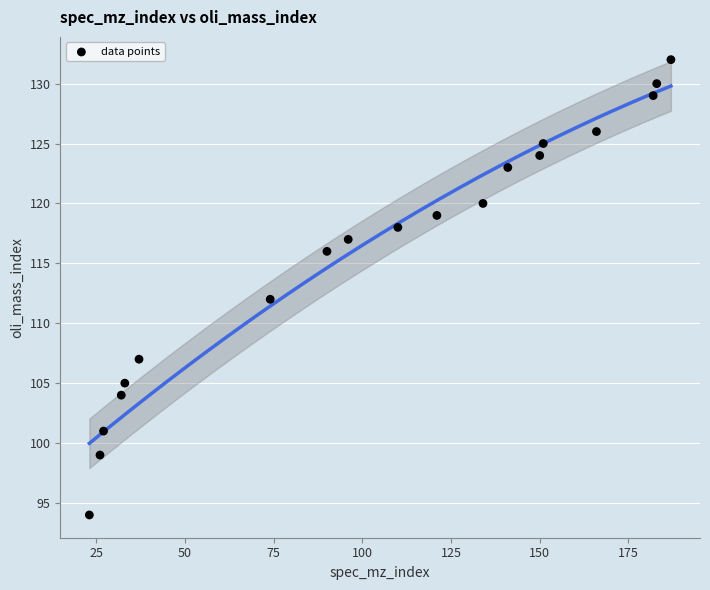

What is the range of X values (max minus min)?

164